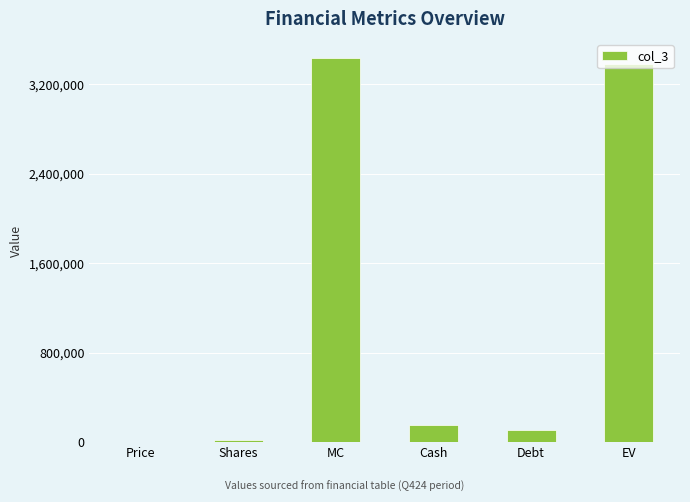

True or false: the data shows 5061453.4 at MC.

False